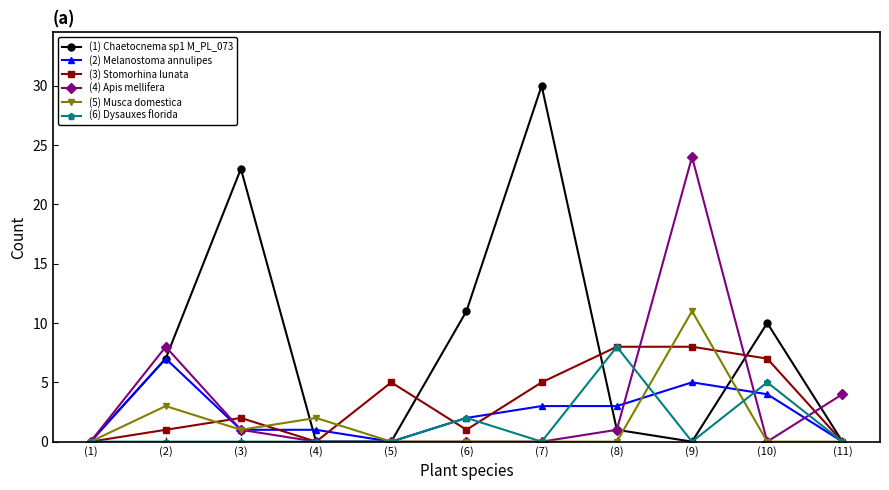

What is the value of the (1) Chaetocnema sp1 M_PL_073 point at the 2nd from the left?

7